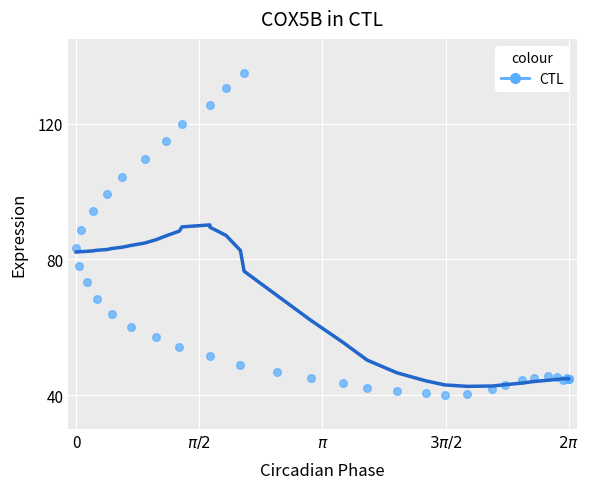

What Y value in the scatter plot is closest to 87?

88.7